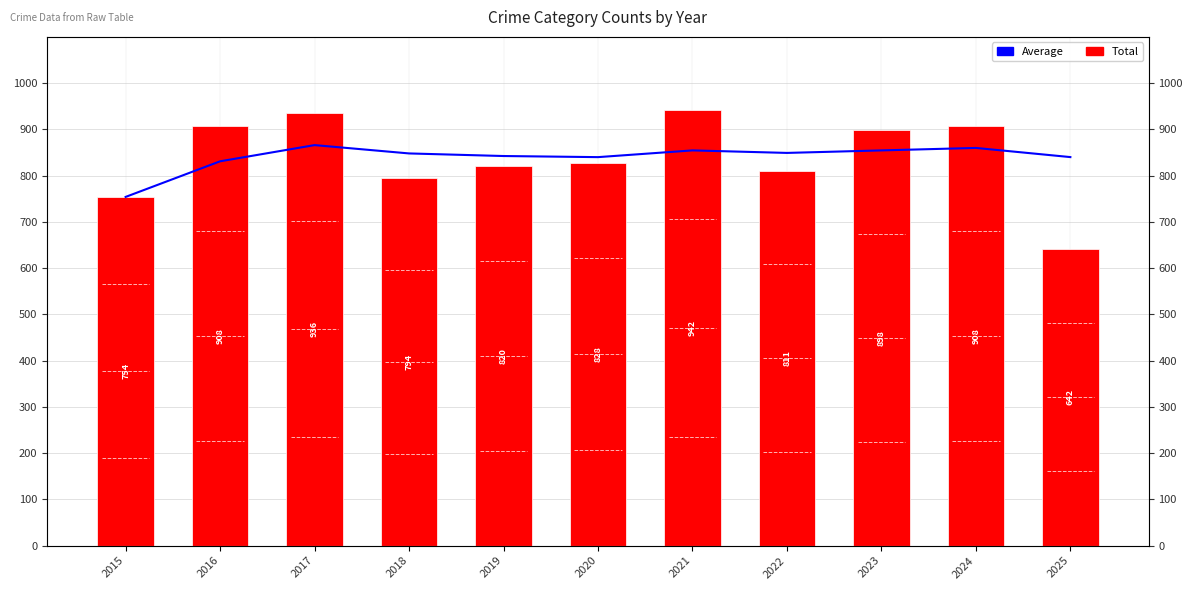

What is the total value across all series at 2016?

1739.0